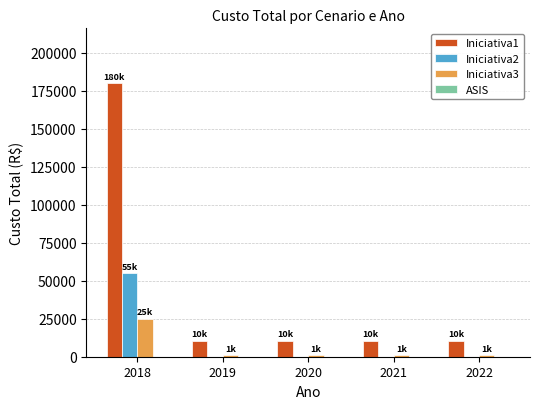

What is the maximum value shown in the chart?

180000